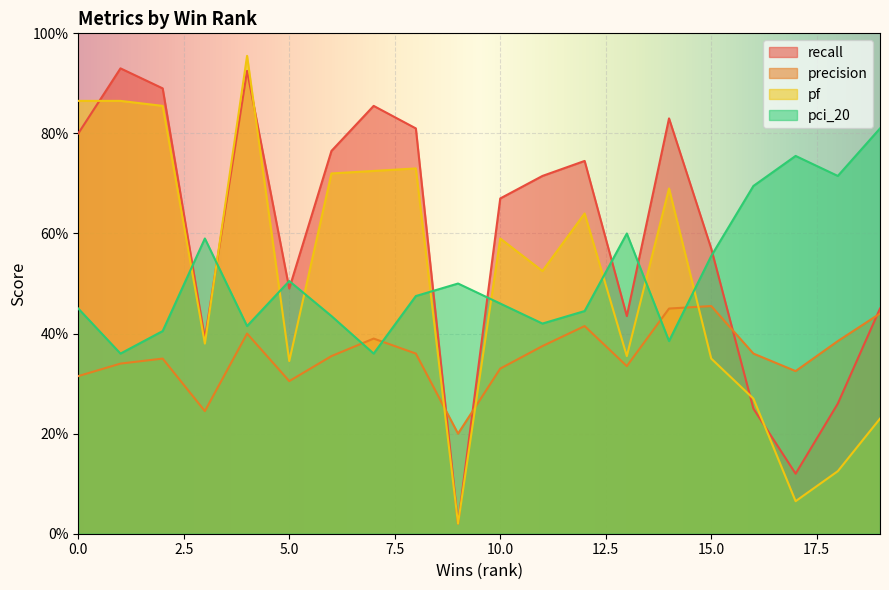

Is it true that recall equals 1.2 at 3?

False